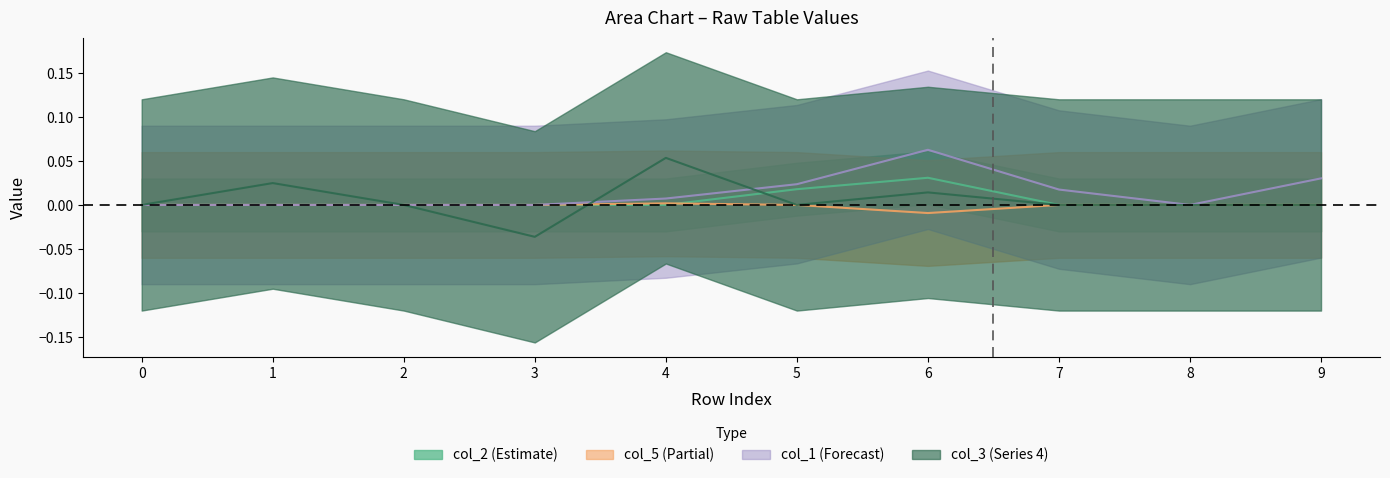

What is the total value across all series at 4?

0.1